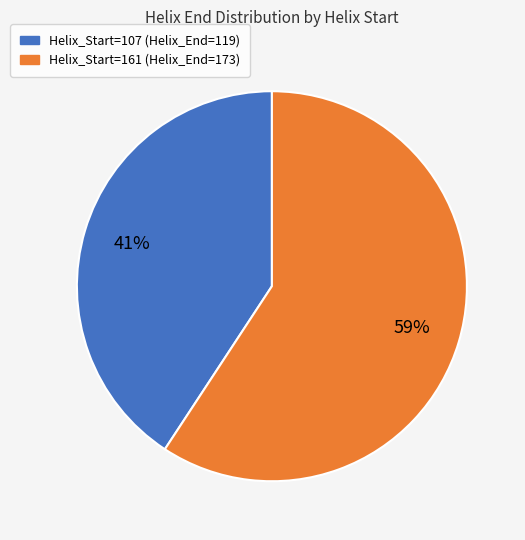

Does any single category account for the majority?

Yes